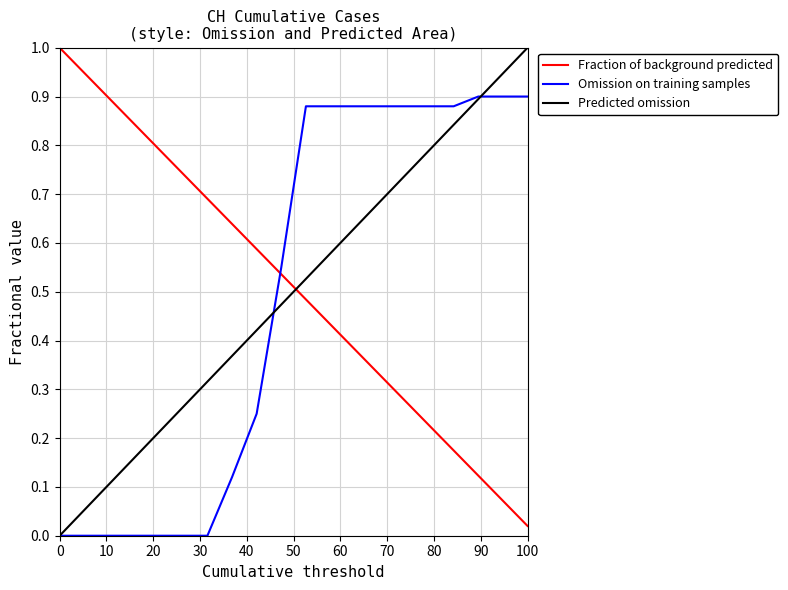

How many times do Omission on training samples and Fraction of background predicted cross each other?

1